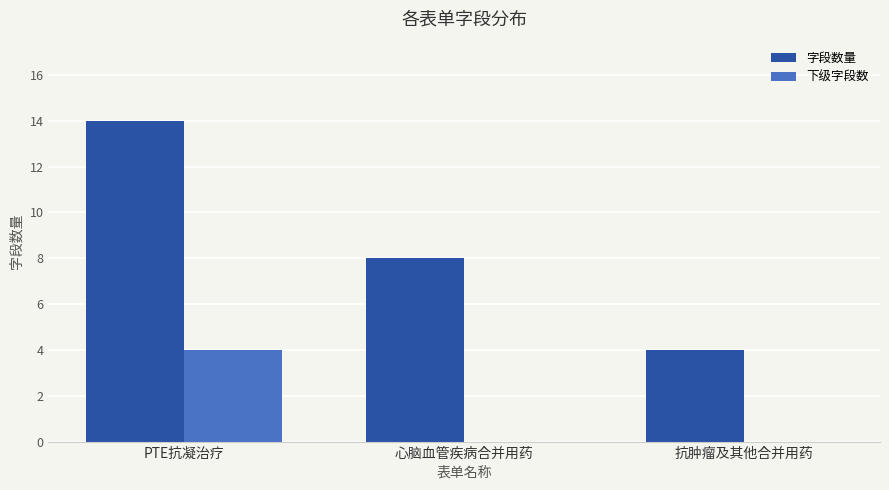

Between PTE抗凝治疗 and 抗肿瘤及其他合并用药, which series saw the biggest shift?

字段数量